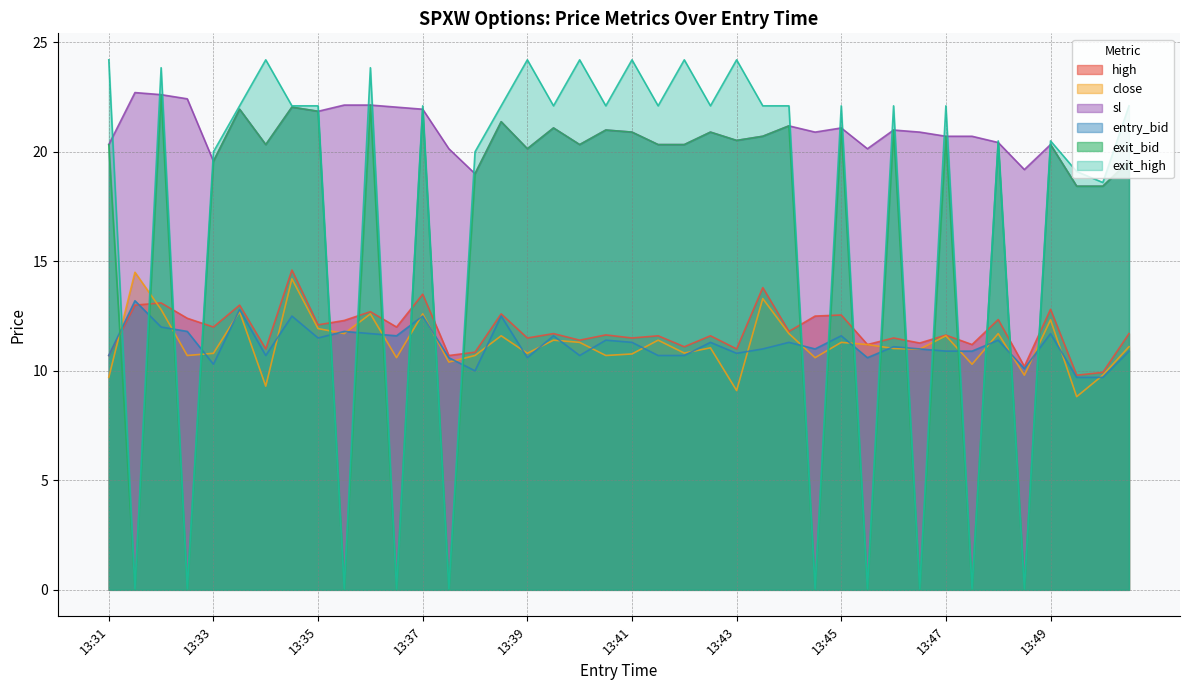

How many interior local peaks does the exit_high series have?

14